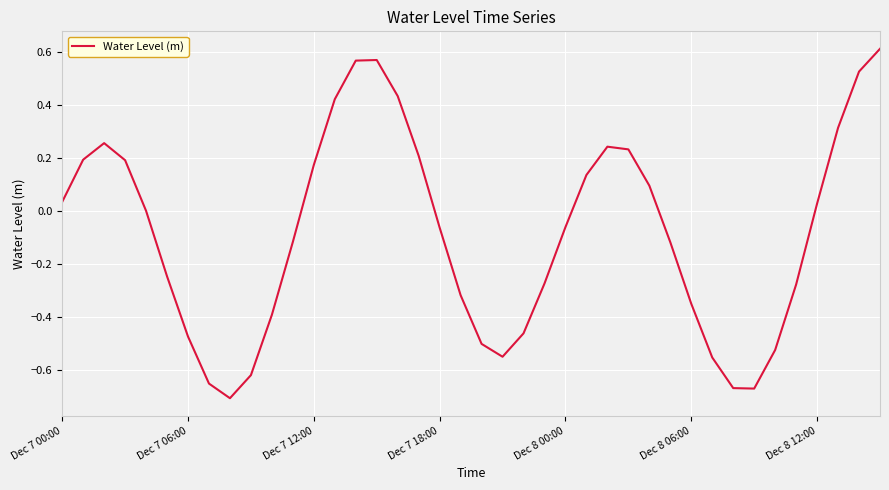

List the labels in order of value, smallest first.

8, 33, 32, 7, 9, 31, 21, 34, 20, Dec 8 12:00, 22, 10, 30, 19, 35, 23, Dec 8 06:00, 29, 11, 18, 24, Dec 8 00:00, 36, Dec 7 00:00, 28, 25, 12, Dec 7 18:00, Dec 7 06:00, 17, 27, 26, Dec 7 12:00, 37, 13, 16, 38, 14, 15, 39